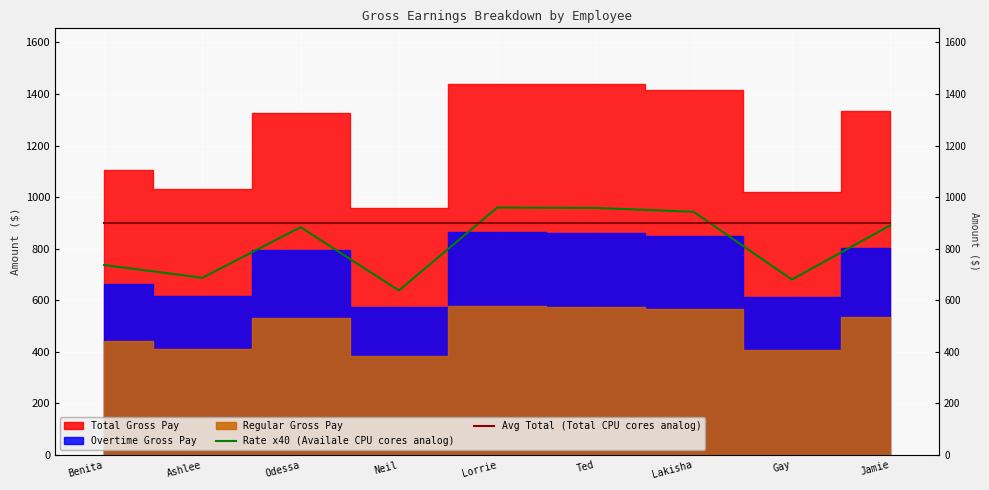

At which label does Avg Total (Total CPU cores analog) reach its minimum?

Benita